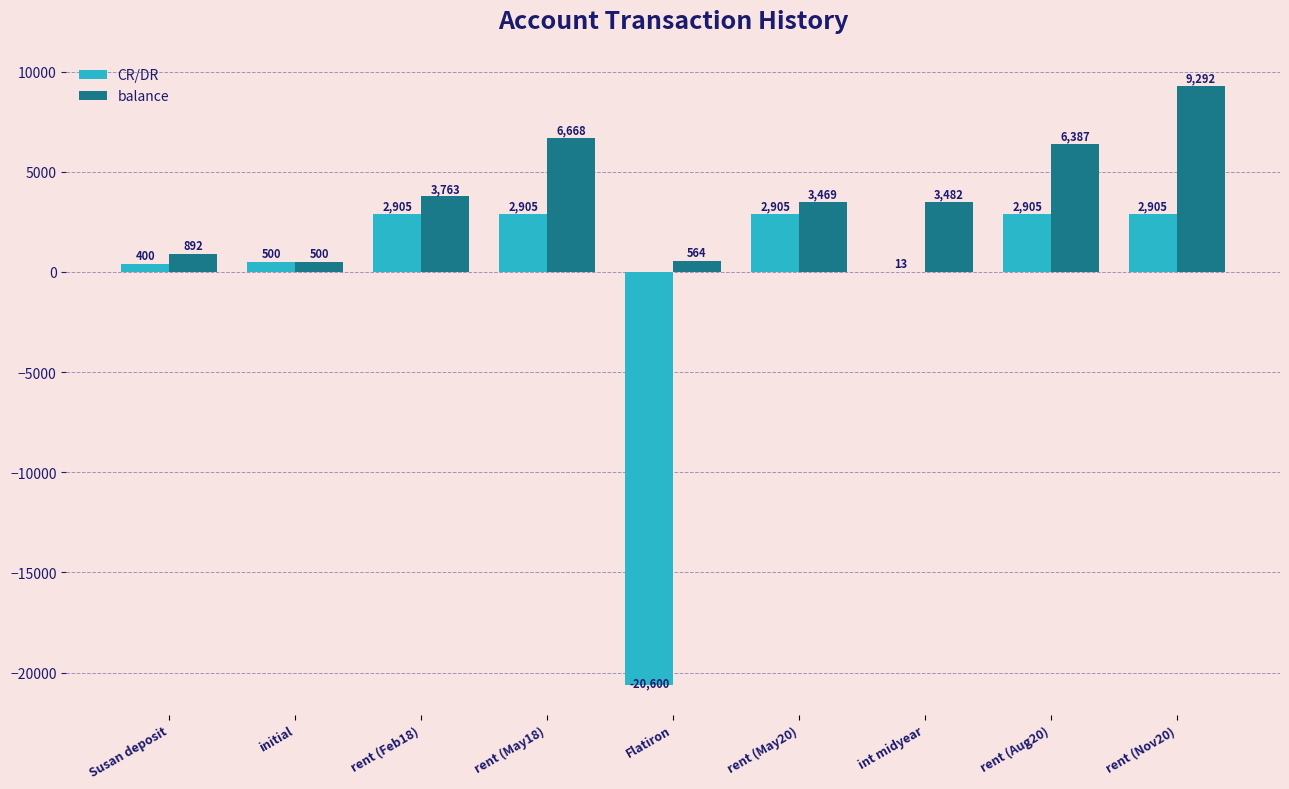

Which series has the largest range (max minus min)?

CR/DR